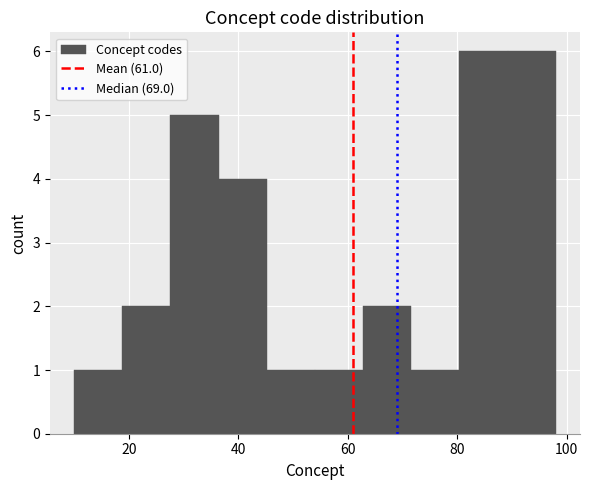

Reading left to right, transcribe this chart: for each bar, give the range it covers on the x-axis and its height. Neither the bar edges nor the heights are printed on the chart, so give them approximately, as read against the axes.

10.0 to 18.8: 1
18.8 to 27.6: 2
27.6 to 36.4: 5
36.4 to 45.2: 4
45.2 to 54.0: 1
54.0 to 62.8: 1
62.8 to 71.6: 2
71.6 to 80.4: 1
80.4 to 89.2: 6
89.2 to 98.0: 6